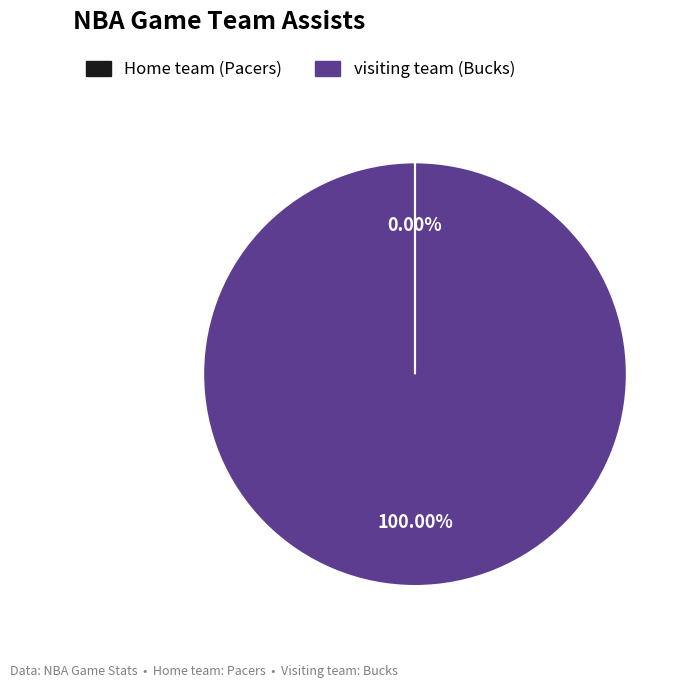

Which slice is the largest?

visiting team (Bucks)